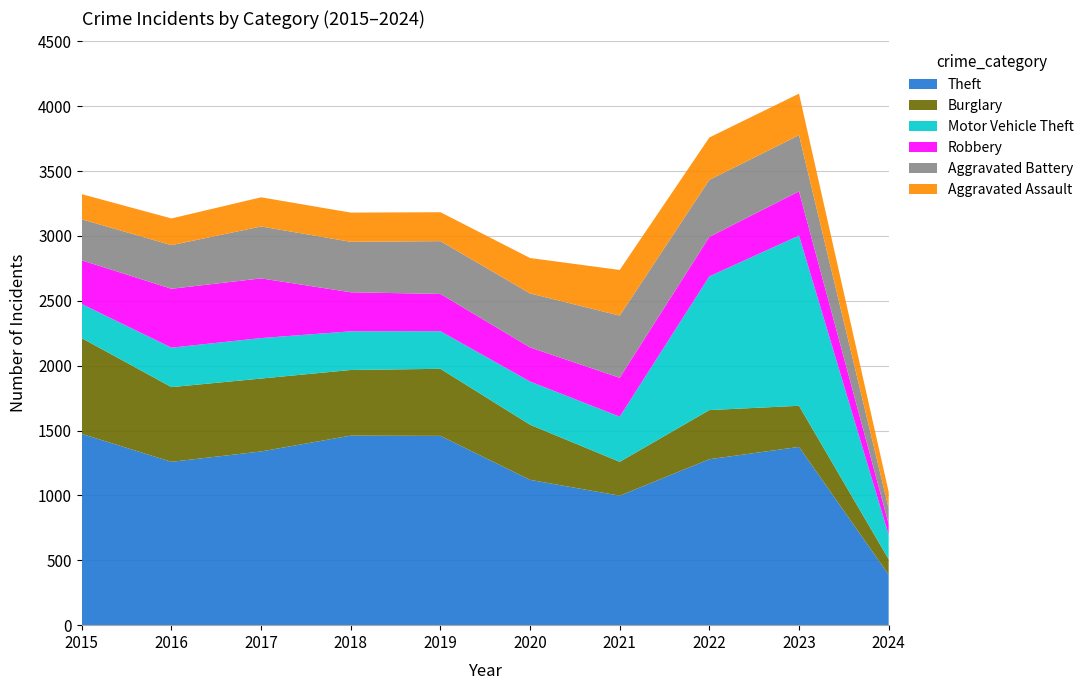

Reading right to left, list all the values displayed in this chart.

Theft: 389	1374	1279	998	1120	1459	1461	1339	1259	1474
Burglary: 119	317	379	261	425	517	506	562	576	738
Motor Vehicle Theft: 189	1312	1031	348	333	290	298	312	304	263
Robbery: 85	341	304	300	263	287	301	460	454	337
Aggravated Battery: 119	433	439	479	416	407	389	400	336	316
Aggravated Assault: 127	320	327	352	273	223	225	225	206	194